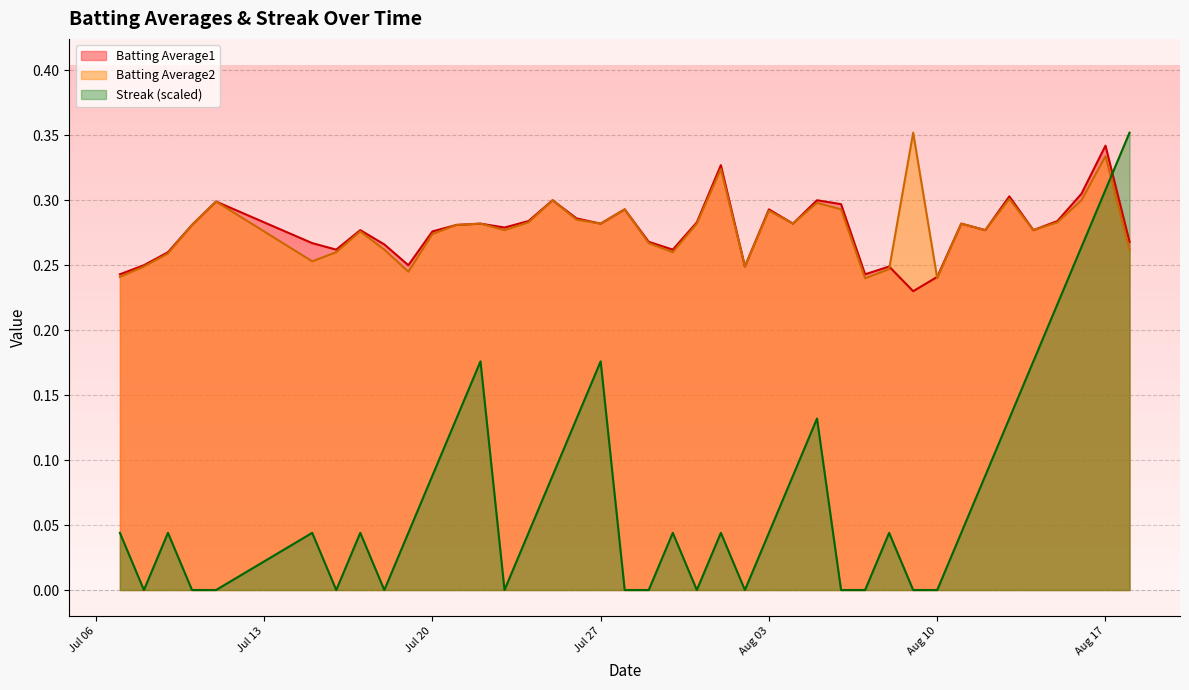

Which category has the lowest value in the Streak series?

2010-07-08